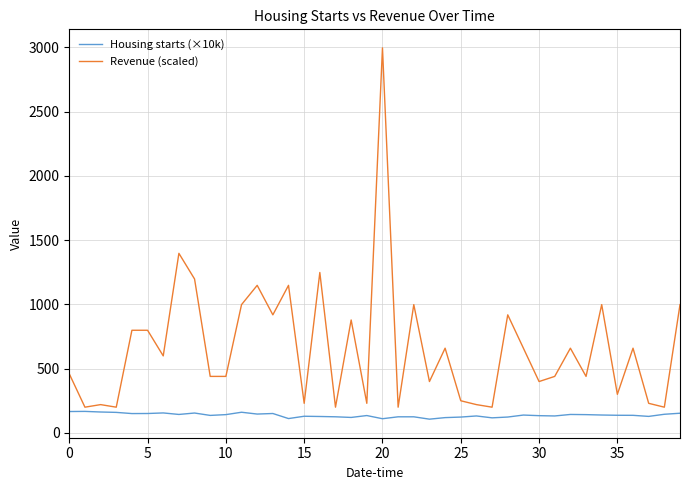

True or false: Housing starts (×10k) and Revenue (scaled) cross at least once.

False